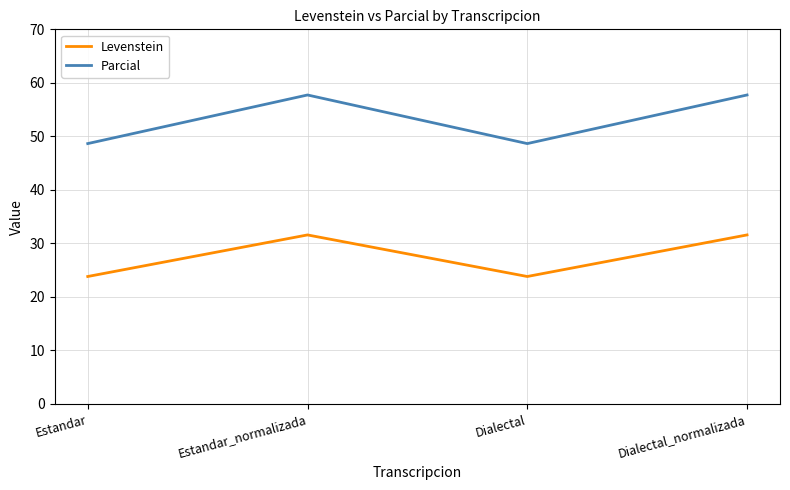

At which category does Levenstein reach its first local valley?

Dialectal